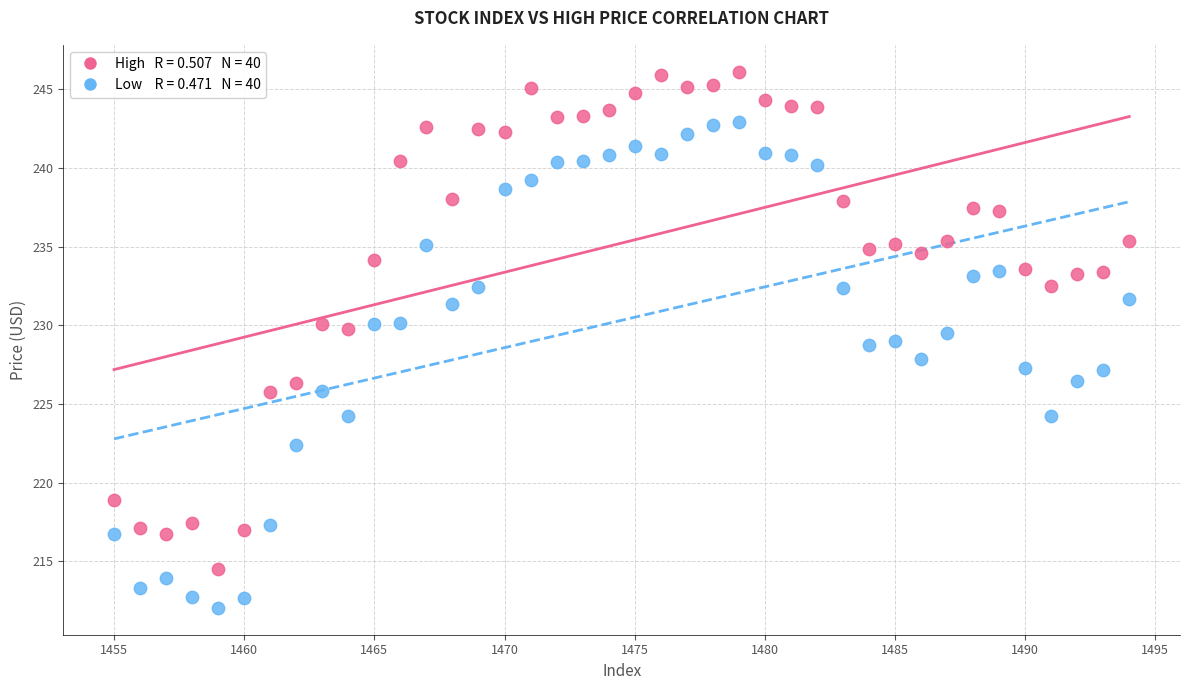

Across all data points, what is the range of X values (max minus min)?

39.0